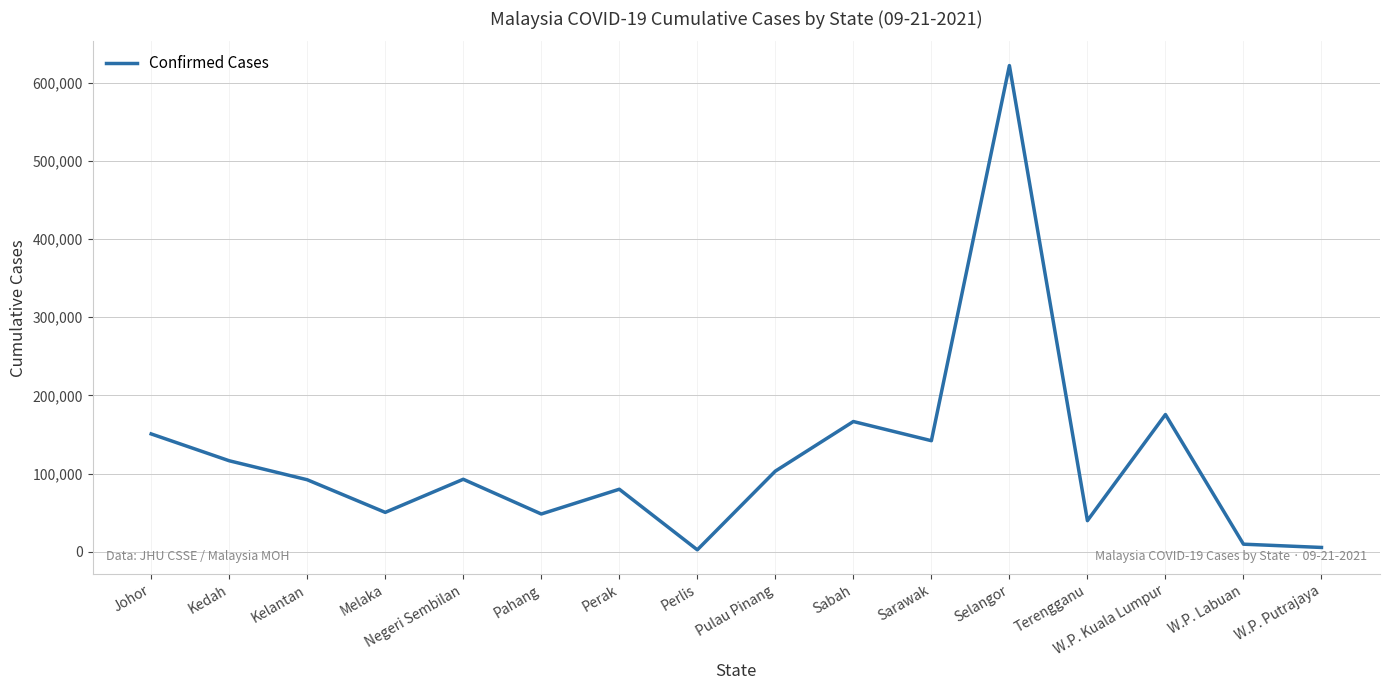

What is the change in value from Kelantan to Sarawak?

+49939